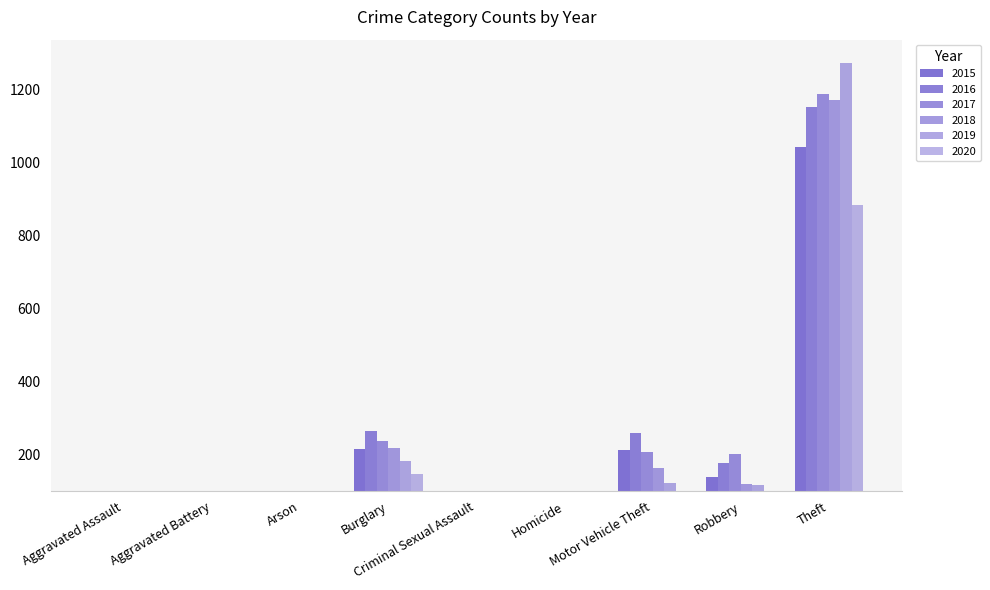

What are all the series names shown in the legend?

2015, 2016, 2017, 2018, 2019, 2020